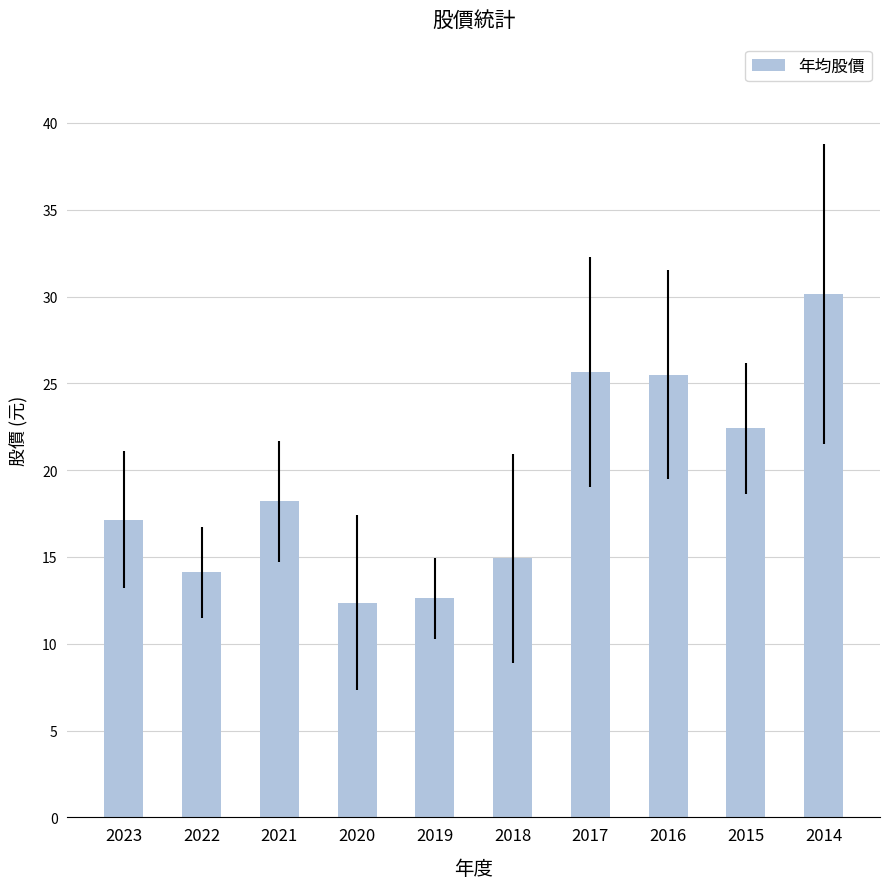

What is the sum of the values at 2018 and 2023?

32.1